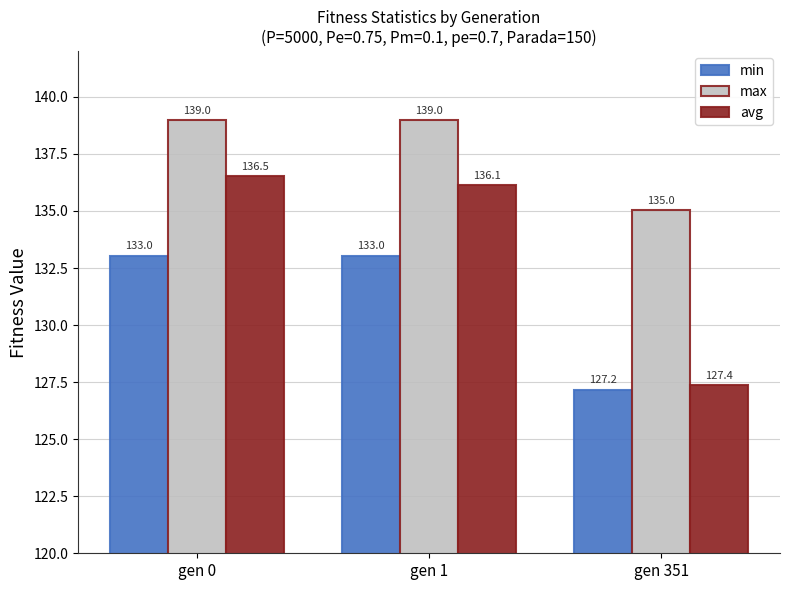

What is the highest value of the avg series?

136.5